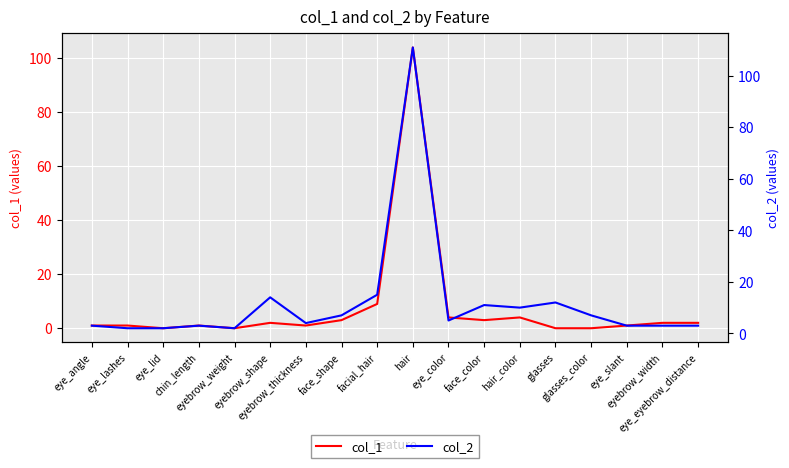

At which label does col_2 first exceed 5?

eyebrow_shape